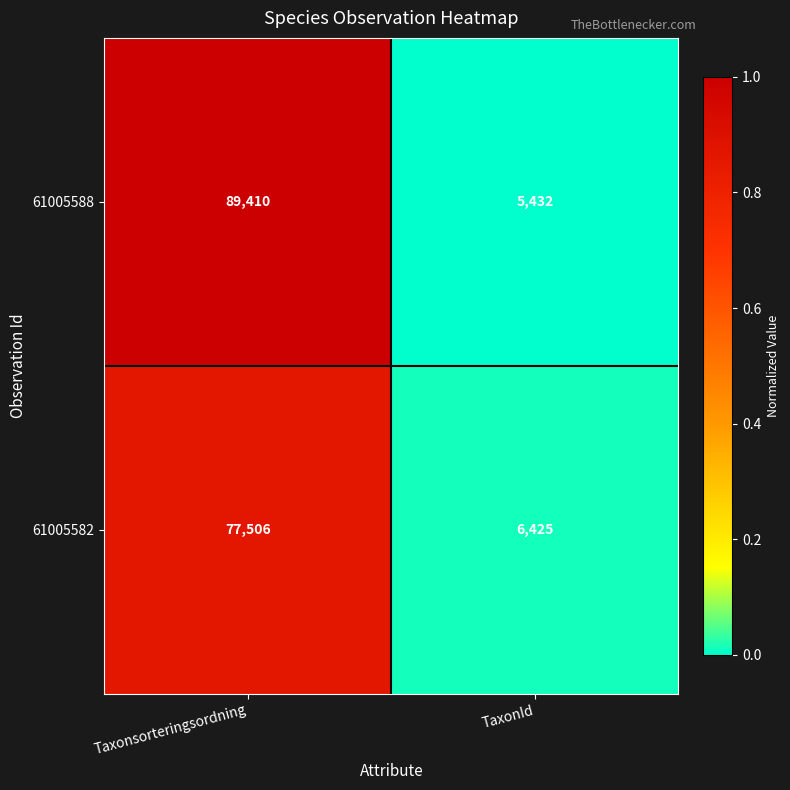

How many series are shown in this chart?

2